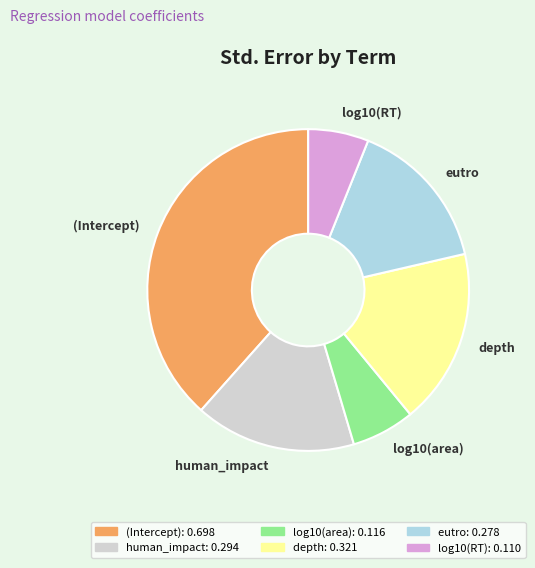

Is it true that (Intercept) is 38% of the pie?

True